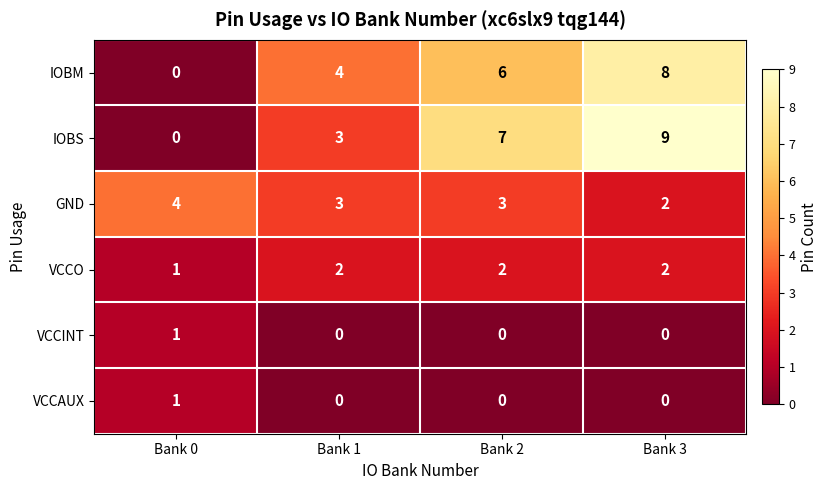

Is it true that IOBM equals 4 at Bank 1?

True